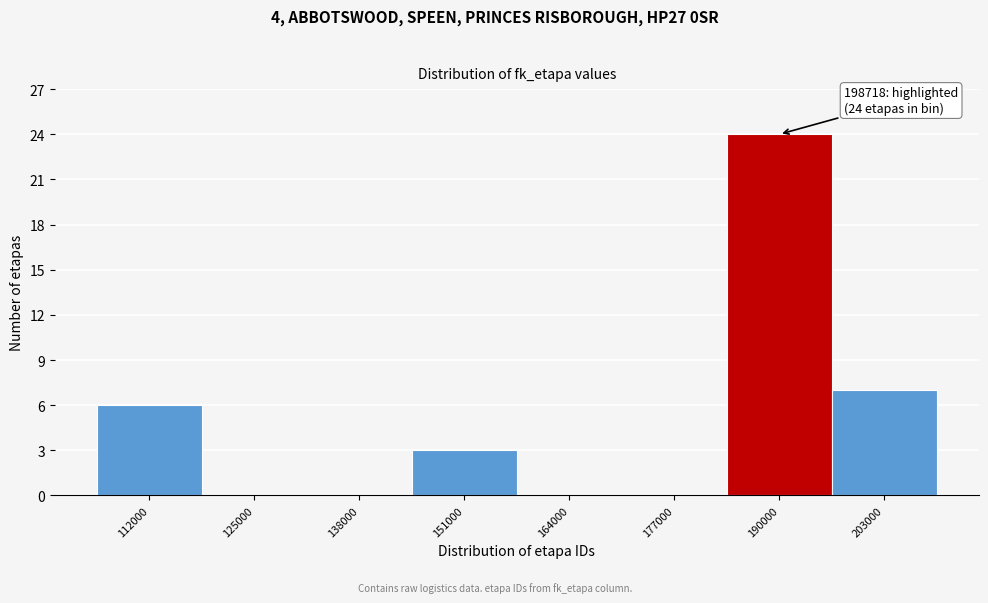

Reading left to right, what are all the values shown in this chart?

112000=6	125000=0	138000=0	151000=3	164000=0	177000=0	190000=24	203000=7